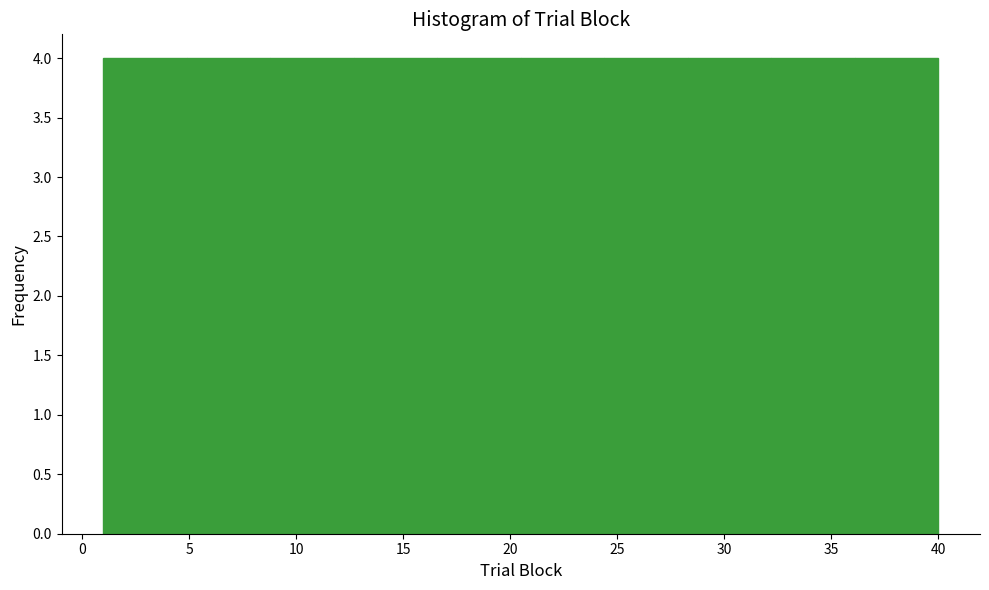

Reading left to right, transcribe this chart: for each bar, give the range it covers on the x-axis and its height. Neither the bar edges nor the heights are printed on the chart, so give them approximately, as read against the axes.

1.0 to 4.9: 4
4.9 to 8.8: 4
8.8 to 12.7: 4
12.7 to 16.6: 4
16.6 to 20.5: 4
20.5 to 24.4: 4
24.4 to 28.3: 4
28.3 to 32.2: 4
32.2 to 36.1: 4
36.1 to 40.0: 4